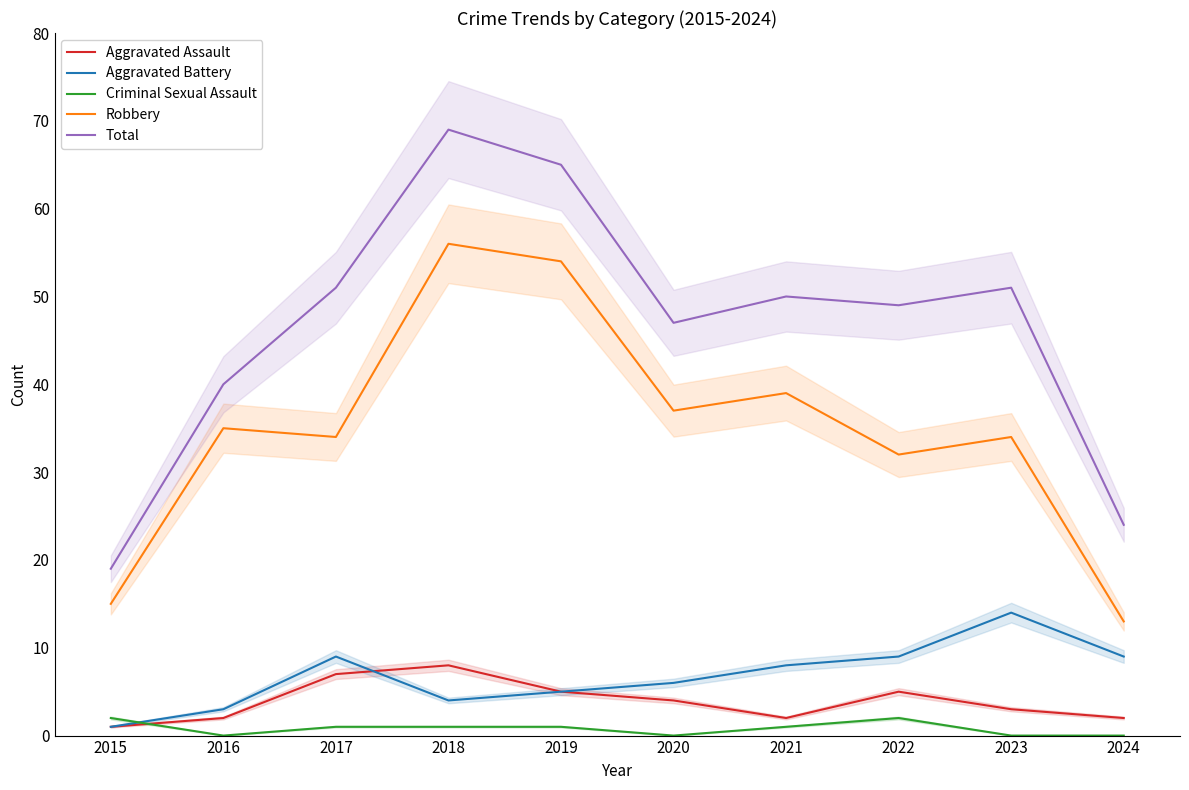

What is the average value of the Robbery series?

35